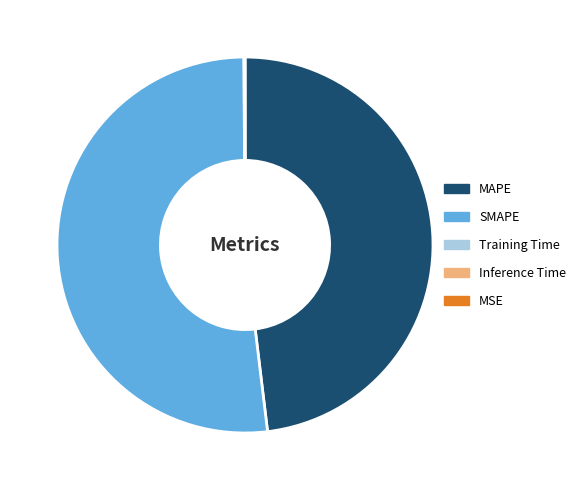

Is it true that MAPE is 39% of the pie?

False